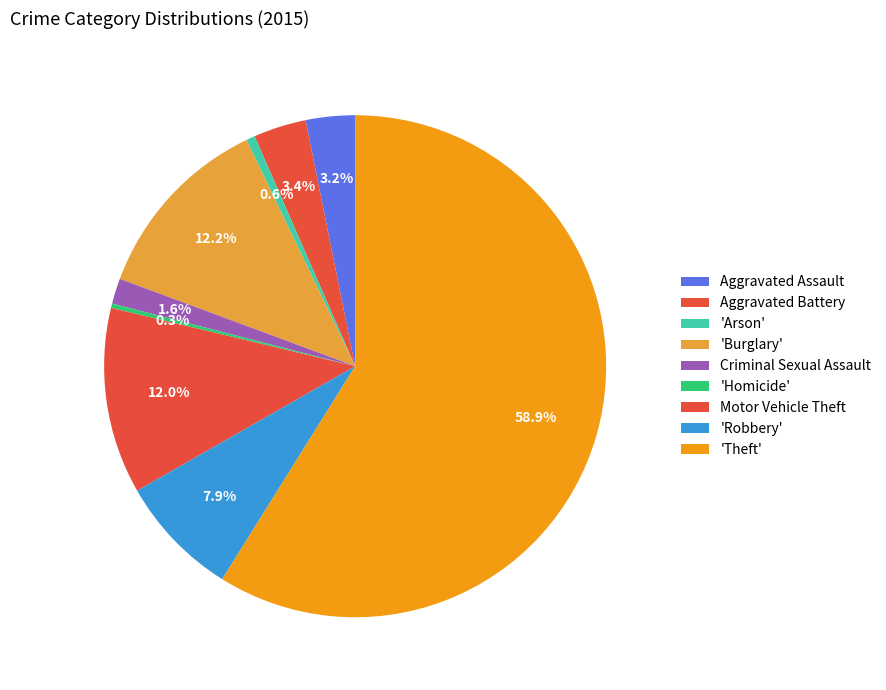

Is it true that Motor Vehicle Theft is 23% of the pie?

False